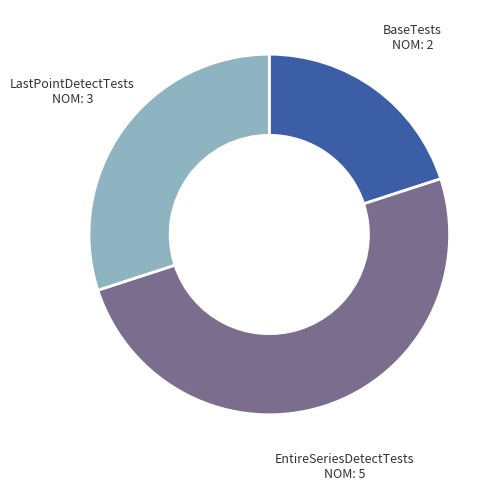

The BaseTests slice represents 31% of the pie. True or false?

False